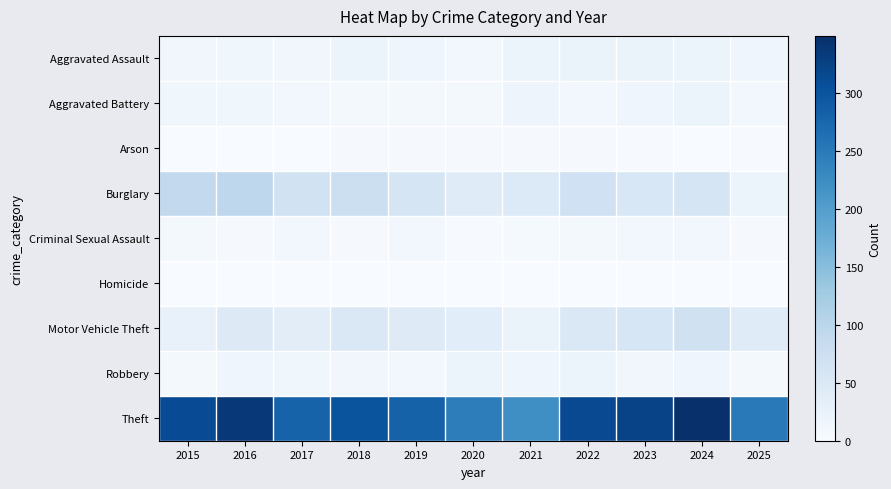

What is the difference between the highest and lowest values at 2025?

249